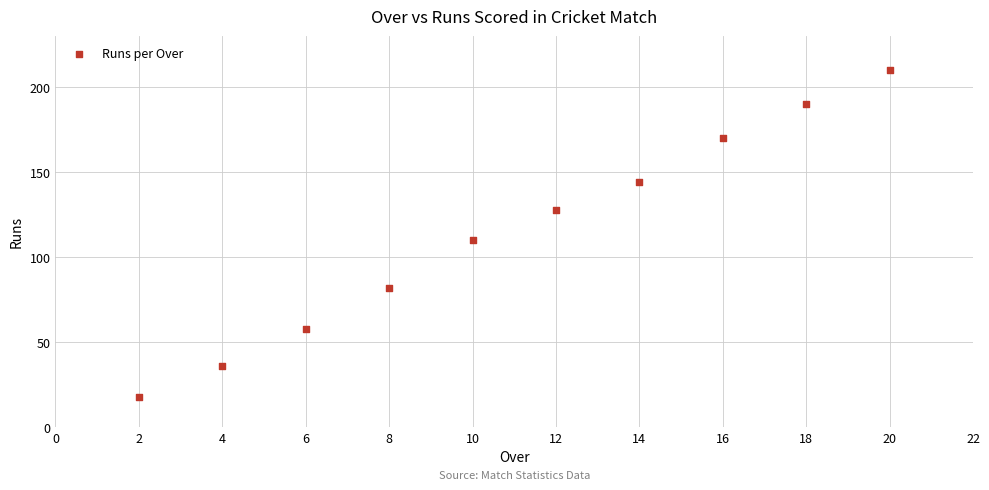

What is the average Y value?

115